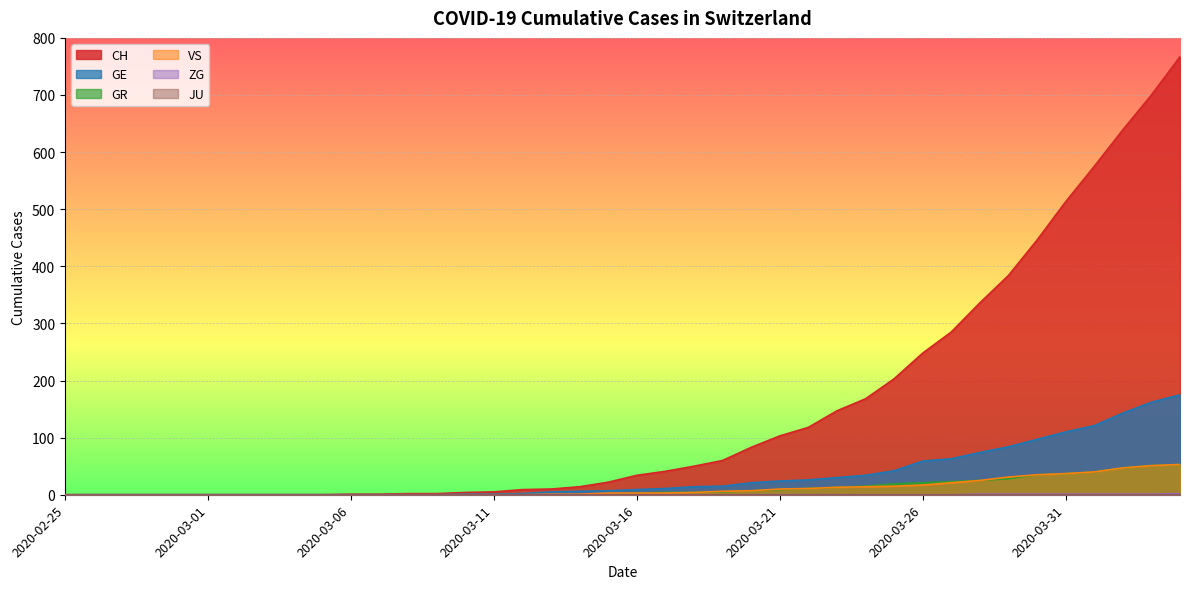

Count the number of categories in the chart.

40